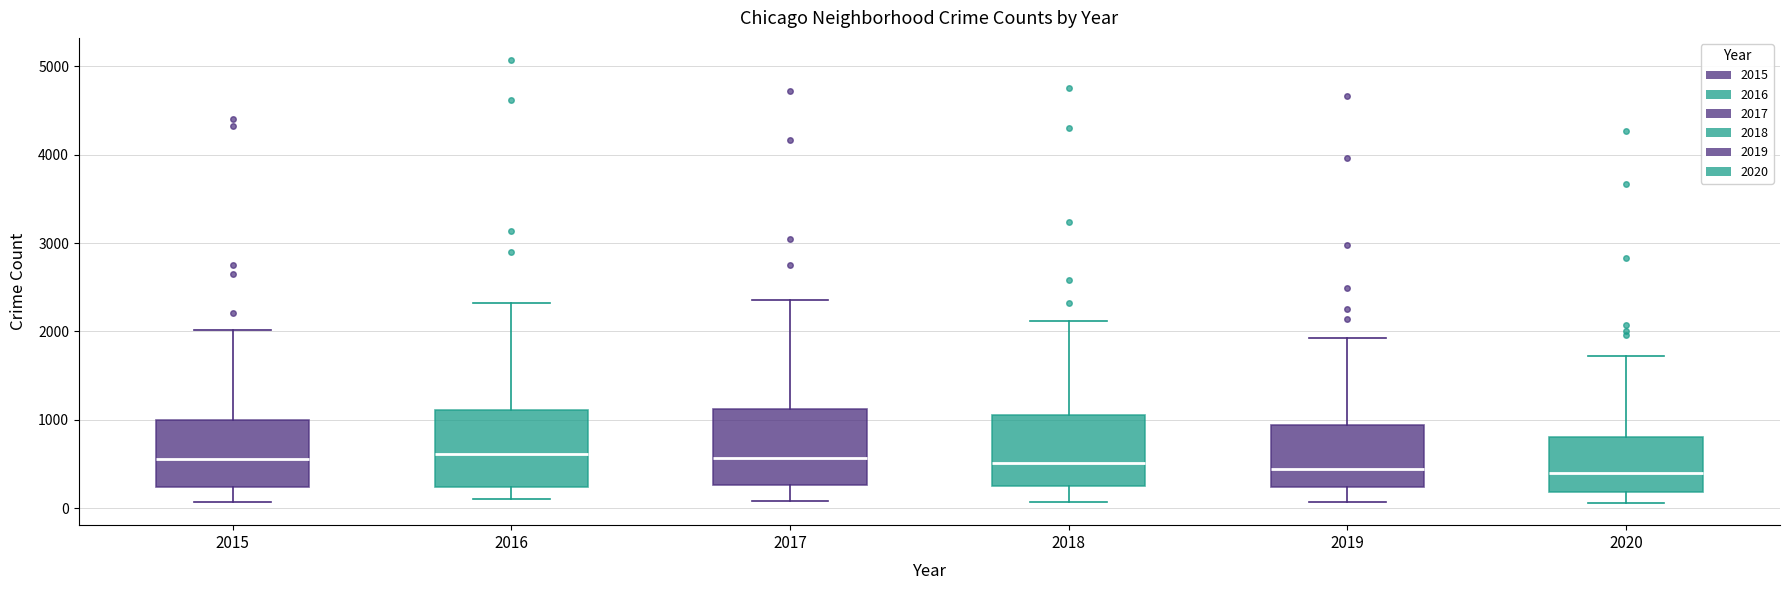

Reading left to right, transcribe this box plot: for each box, give where its median line is, the range the box spans, and where its two whiskers end, as read against the y-axis. The values are not printed on the chart, so give them approximately, as read against the axis.

2015: median 600, box 200 to 1000, whiskers 100 to 2000
2016: median 600, box 200 to 1100, whiskers 100 to 2300
2017: median 600, box 300 to 1100, whiskers 100 to 2400
2018: median 500, box 300 to 1100, whiskers 100 to 2100
2019: median 400, box 200 to 900, whiskers 100 to 1900
2020: median 400, box 200 to 800, whiskers 100 to 1700